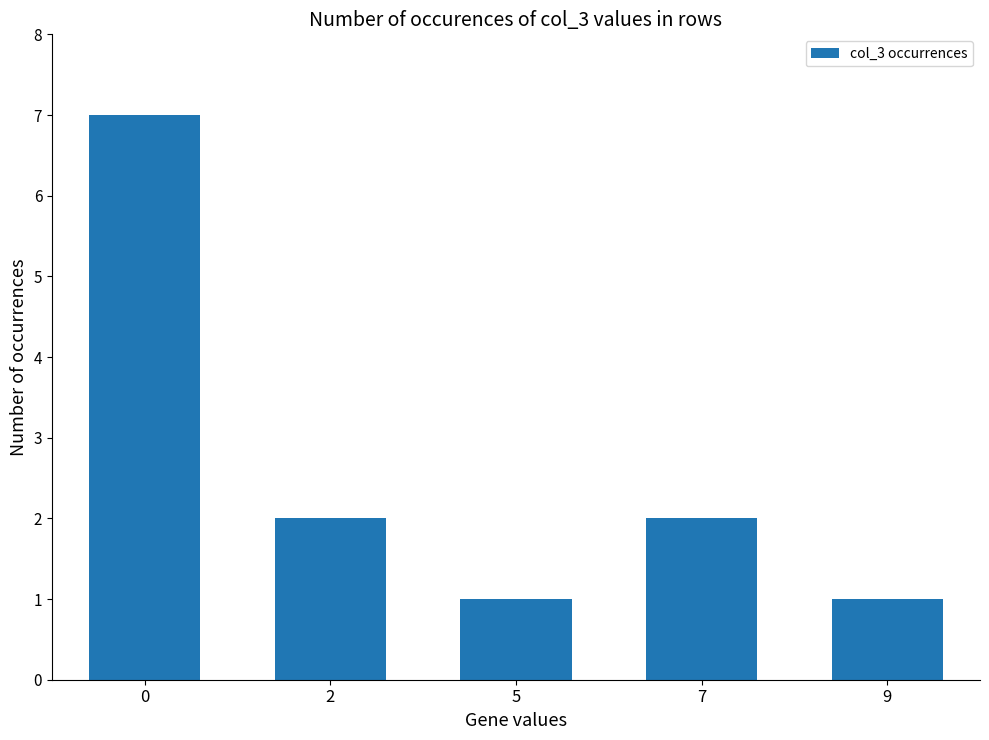

The value at 2 is 2. True or false?

True